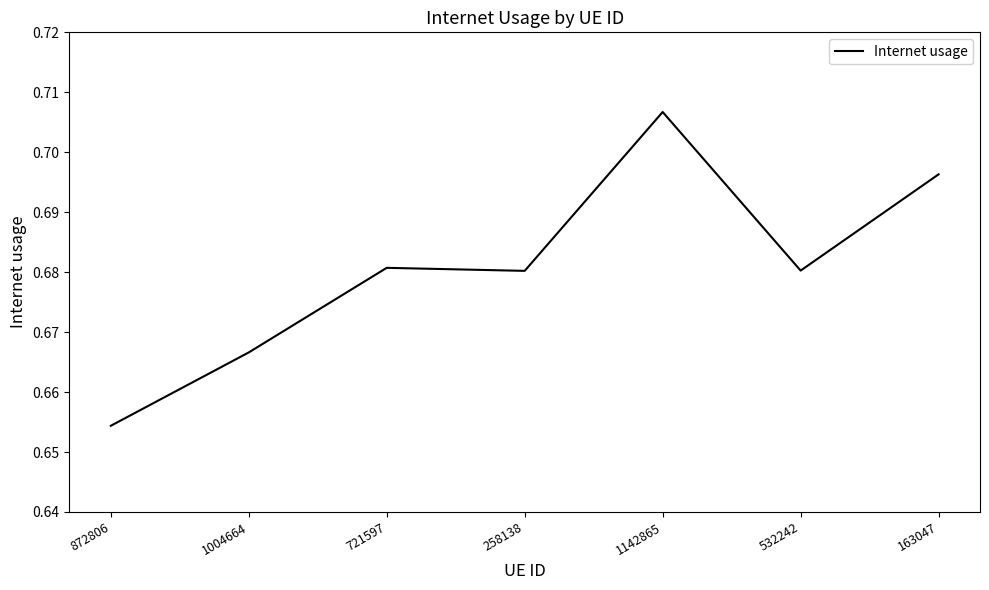

What position from the left is 1142865?

5